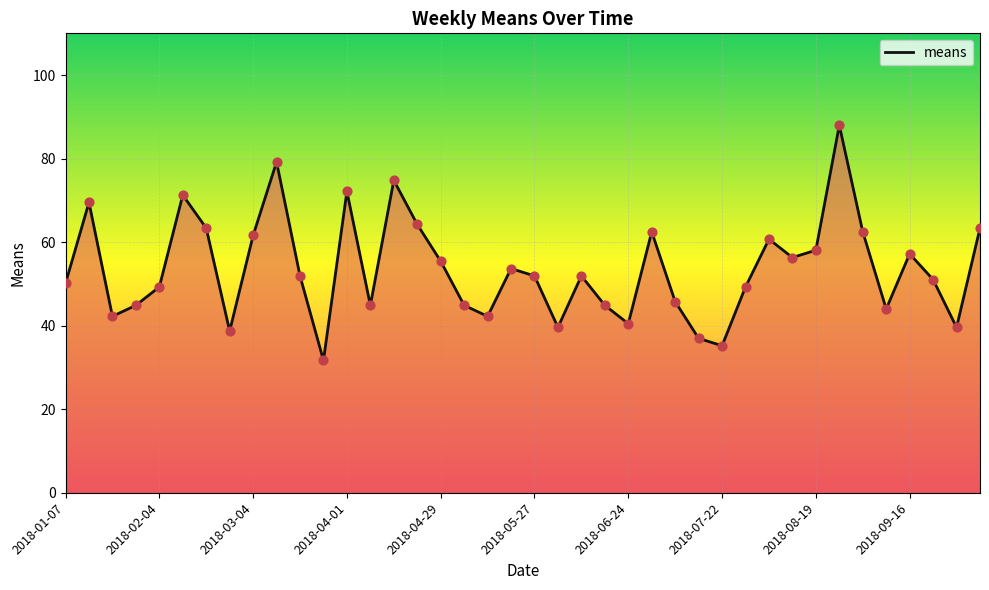

What is the minimum value shown in the chart?

31.7